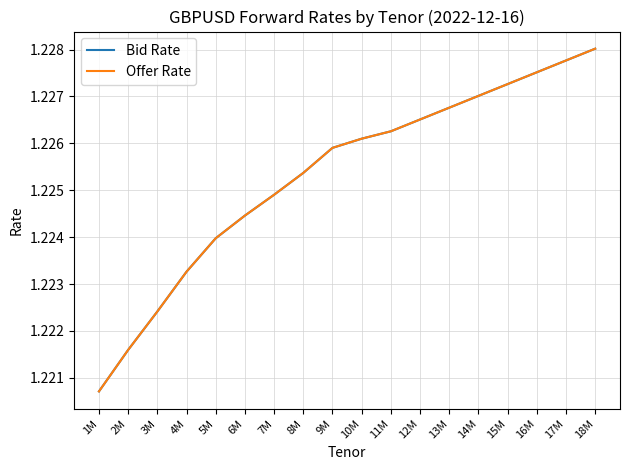

At which label does Offer Rate reach its minimum?

1M